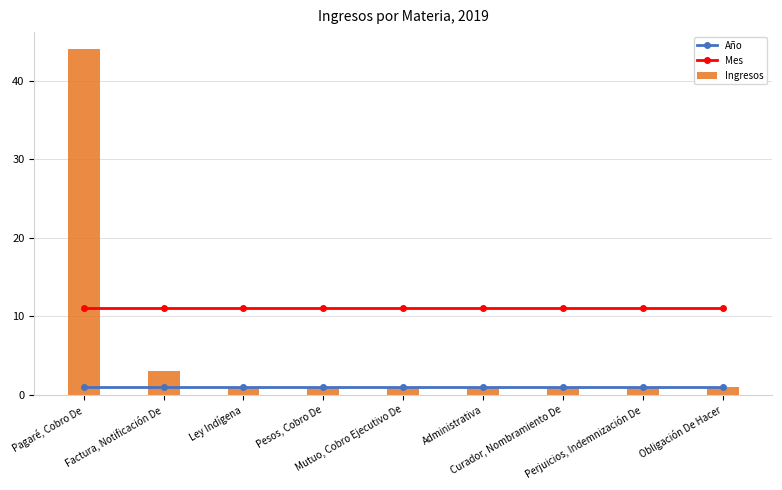

What are all the series names shown in the legend?

Año, Mes, Ingresos